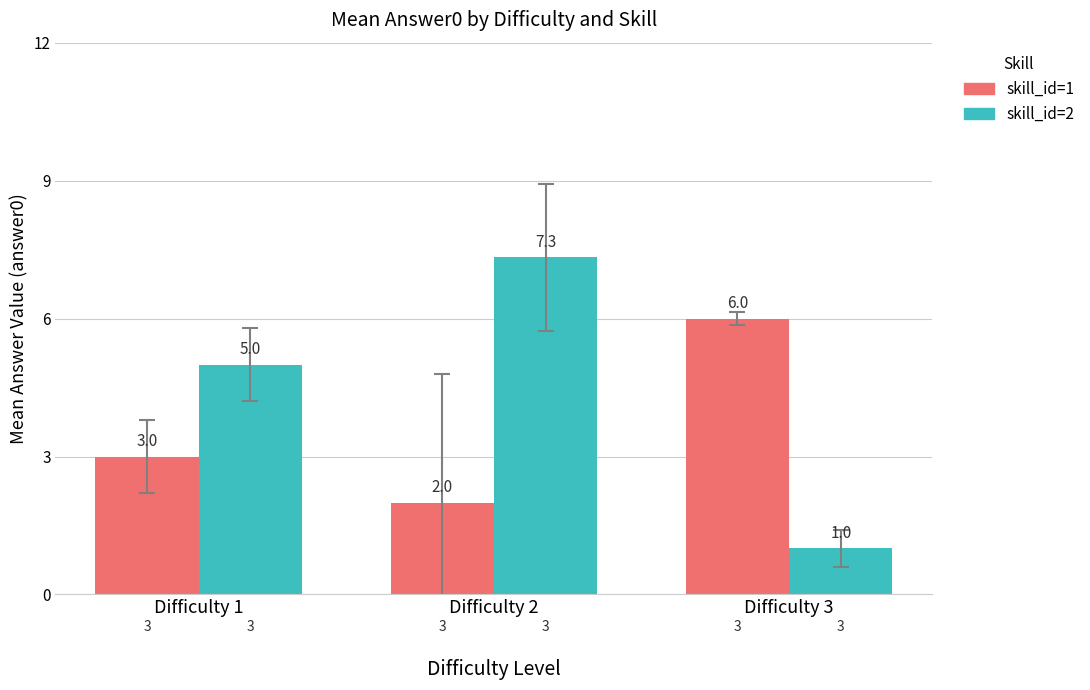

What are all the series names shown in the legend?

skill_id=1, skill_id=2